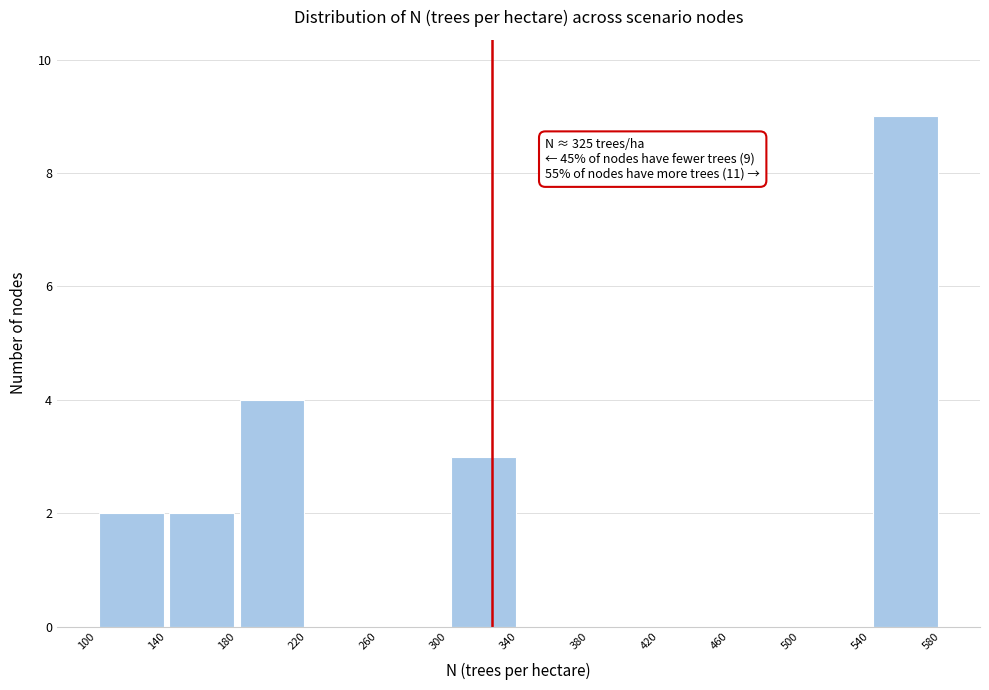

Which range on the x-axis has the tallest bar?

540 to 580